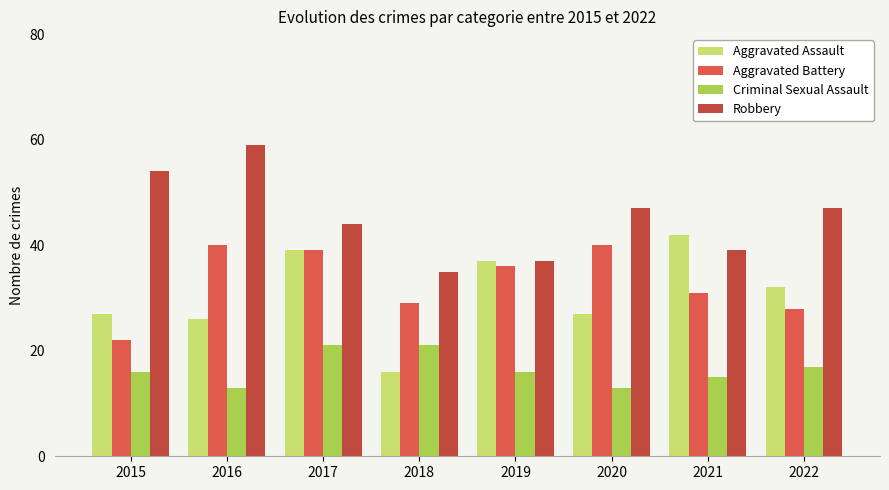

Is it true that Aggravated Assault equals 39 at 2017?

True